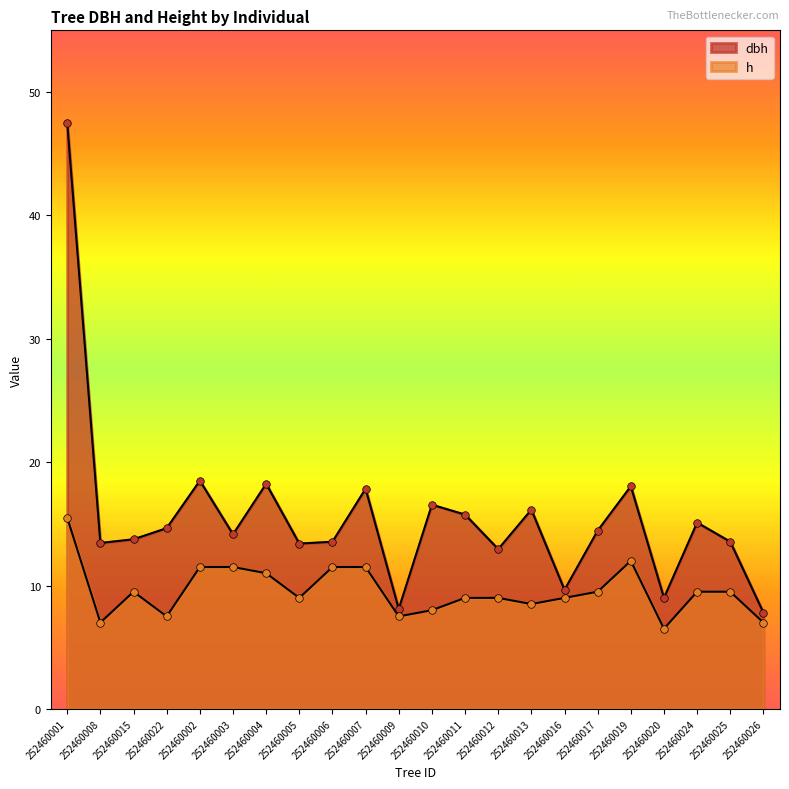

What are all the series names shown in the legend?

dbh, h